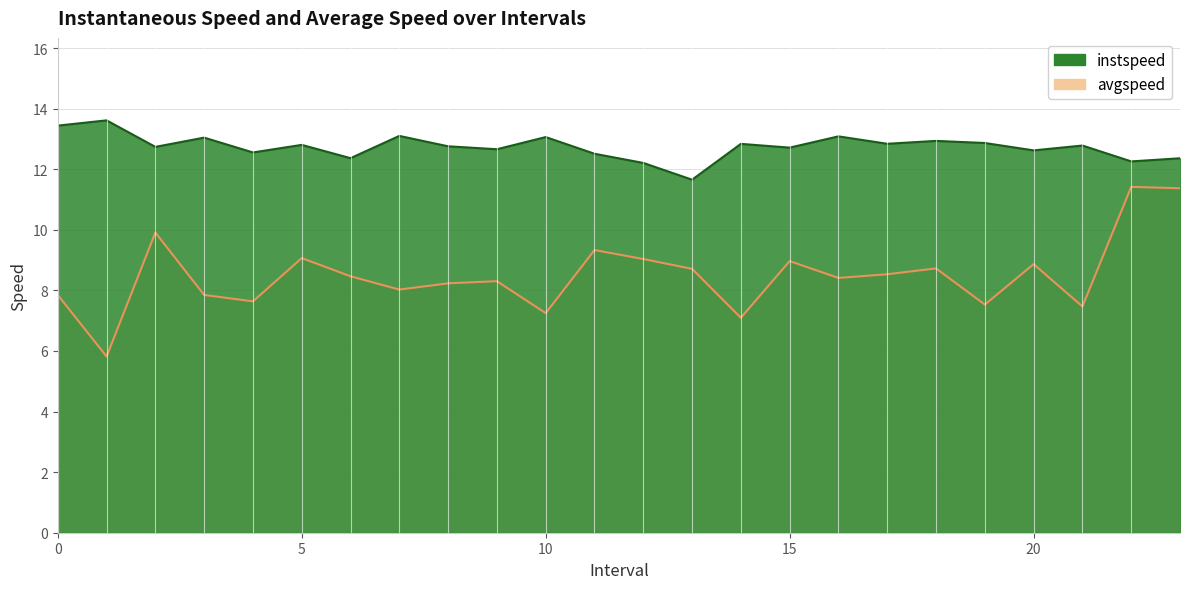

Is it true that avgspeed equals 14.2 at 16.0?

False